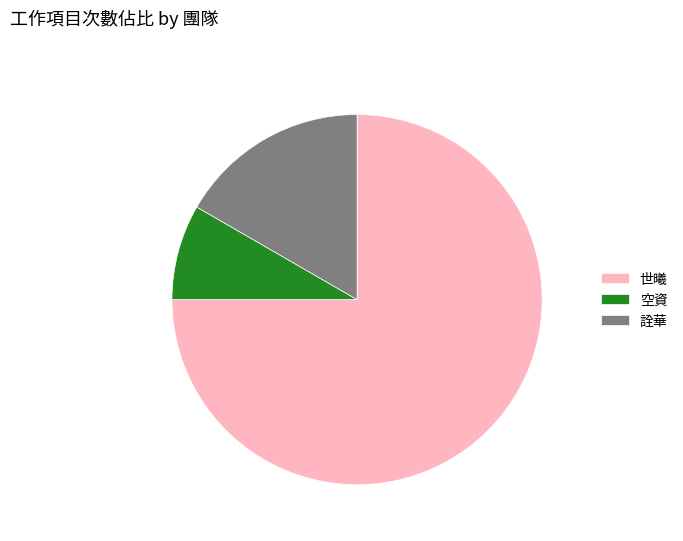

Is there any slice that represents more than half of the pie?

Yes